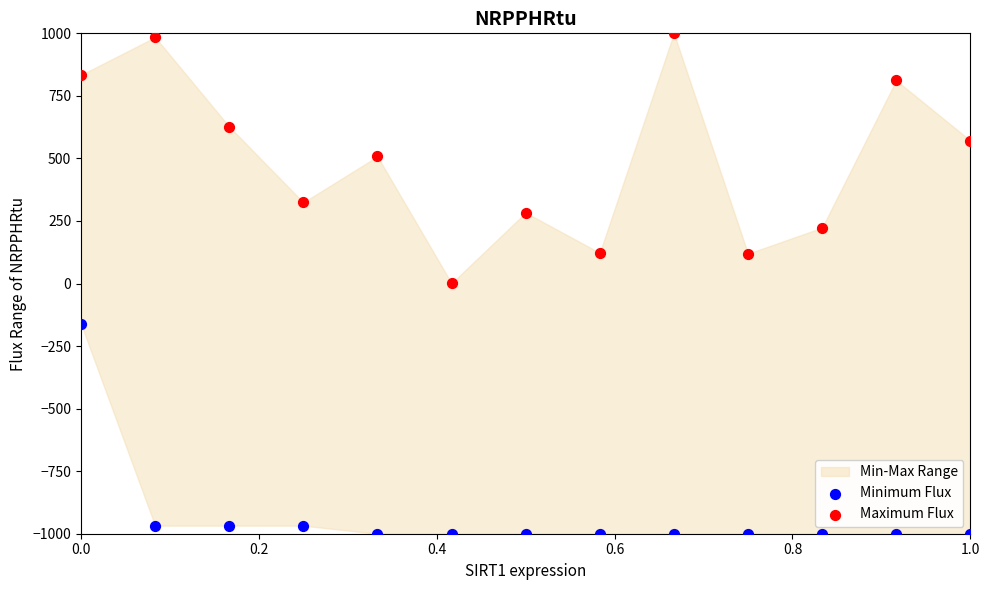

Which series contains the lowest Y value?

Minimum Flux